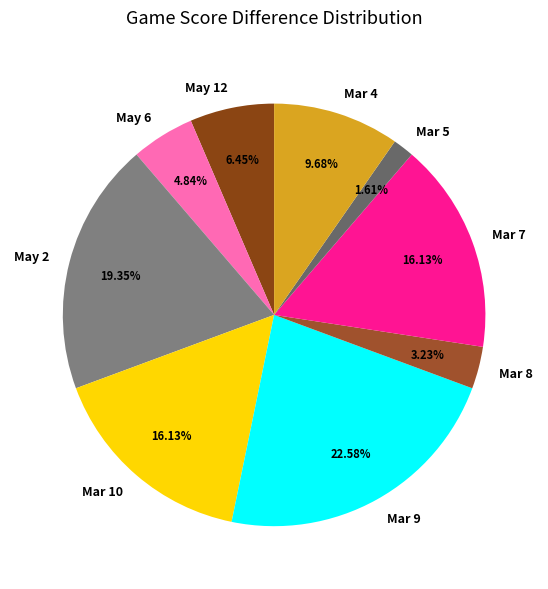

What portion of the pie excludes Mar 8?

96.8%